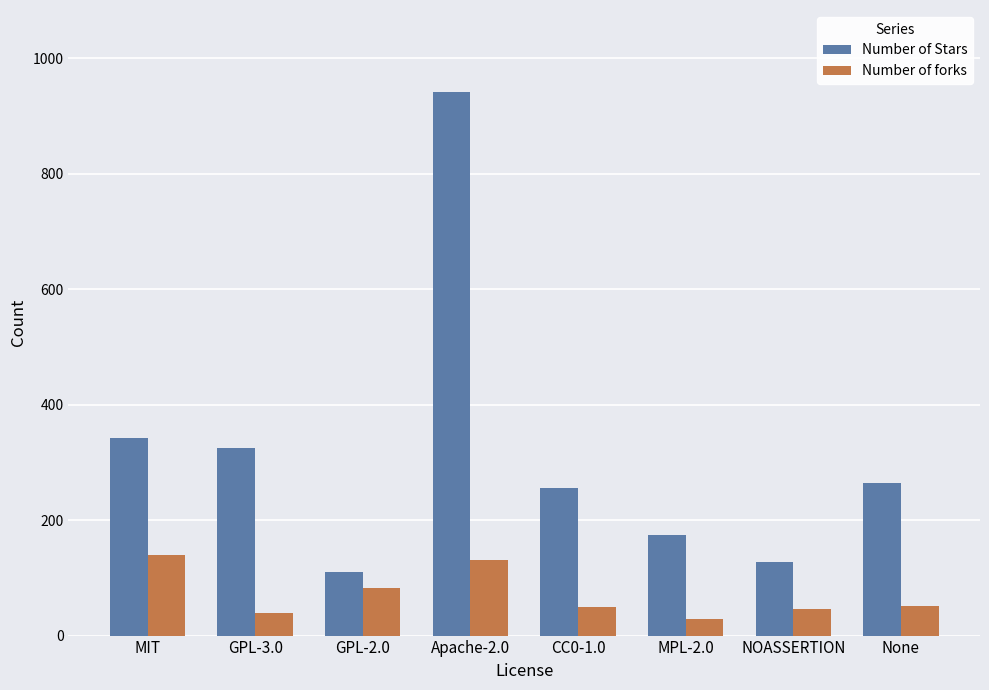

Where is Number of Stars nearest to the value 526?

MIT